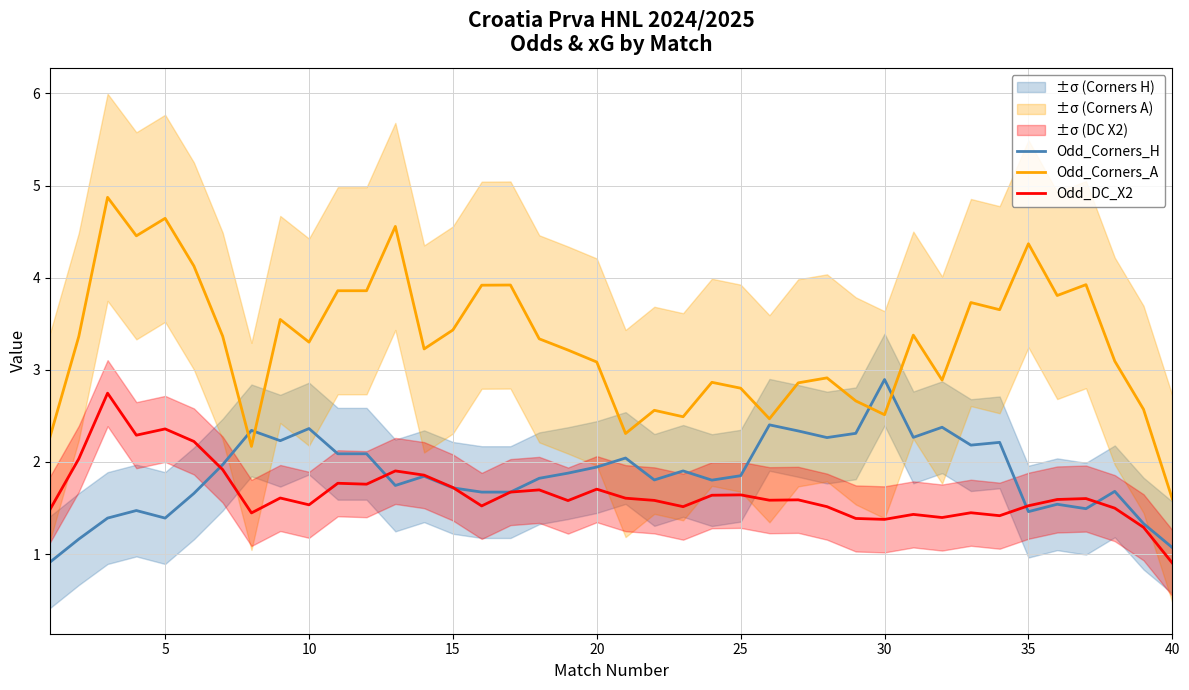

Is it true that Odd_DC_X2 equals 1.0 at 10?

False